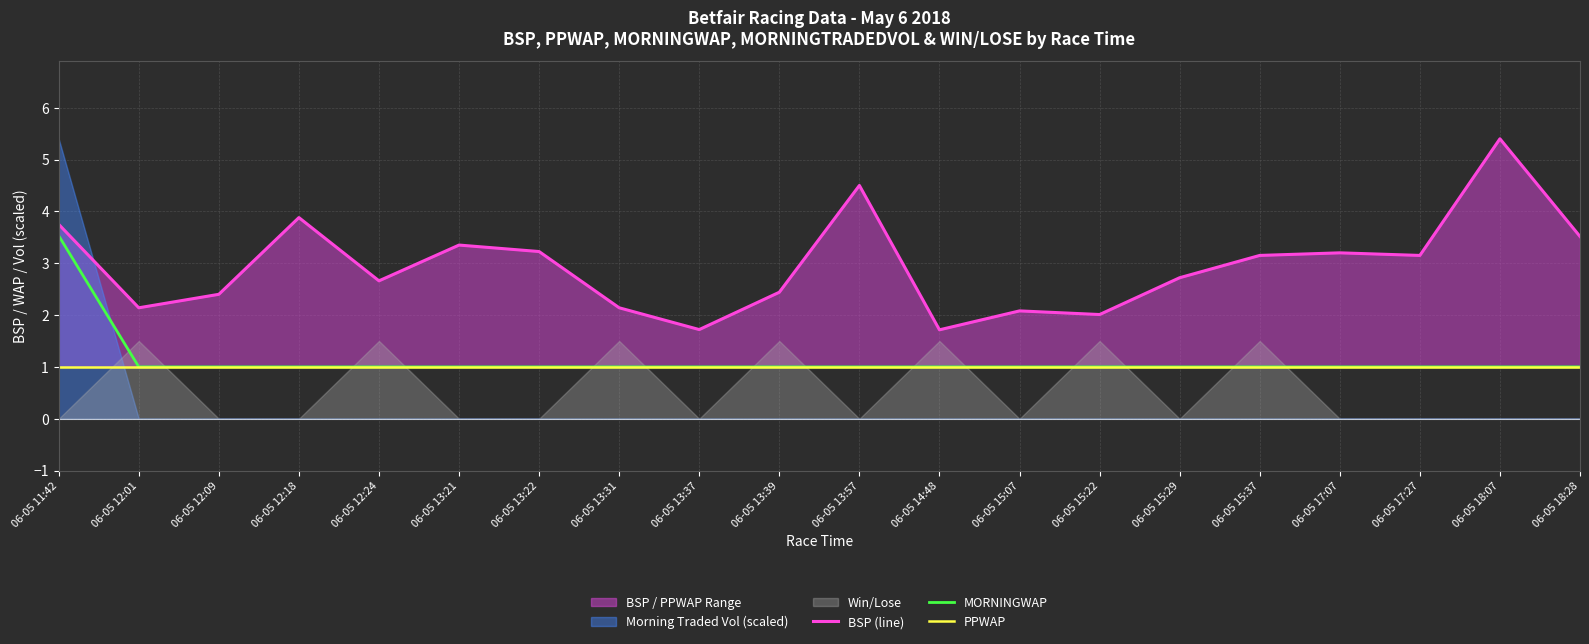

What is the approximate value of PPWAP at 06-05 12:09?

1.0